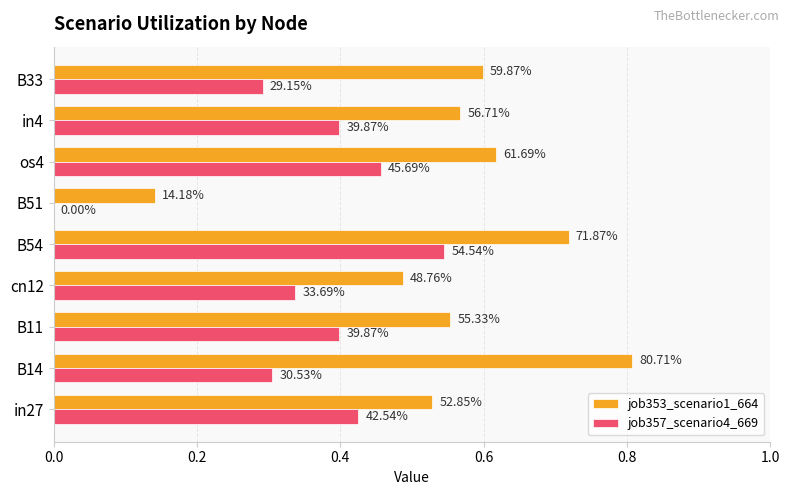

What are all the series names shown in the legend?

job353_scenario1_664, job357_scenario4_669